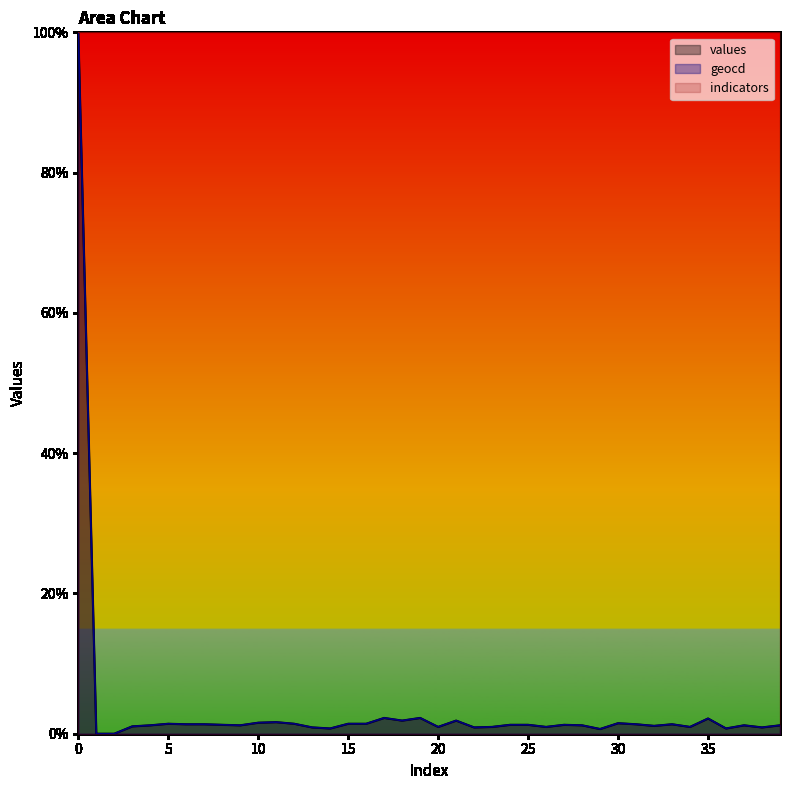

Which series has the largest total across all categories?

indicators